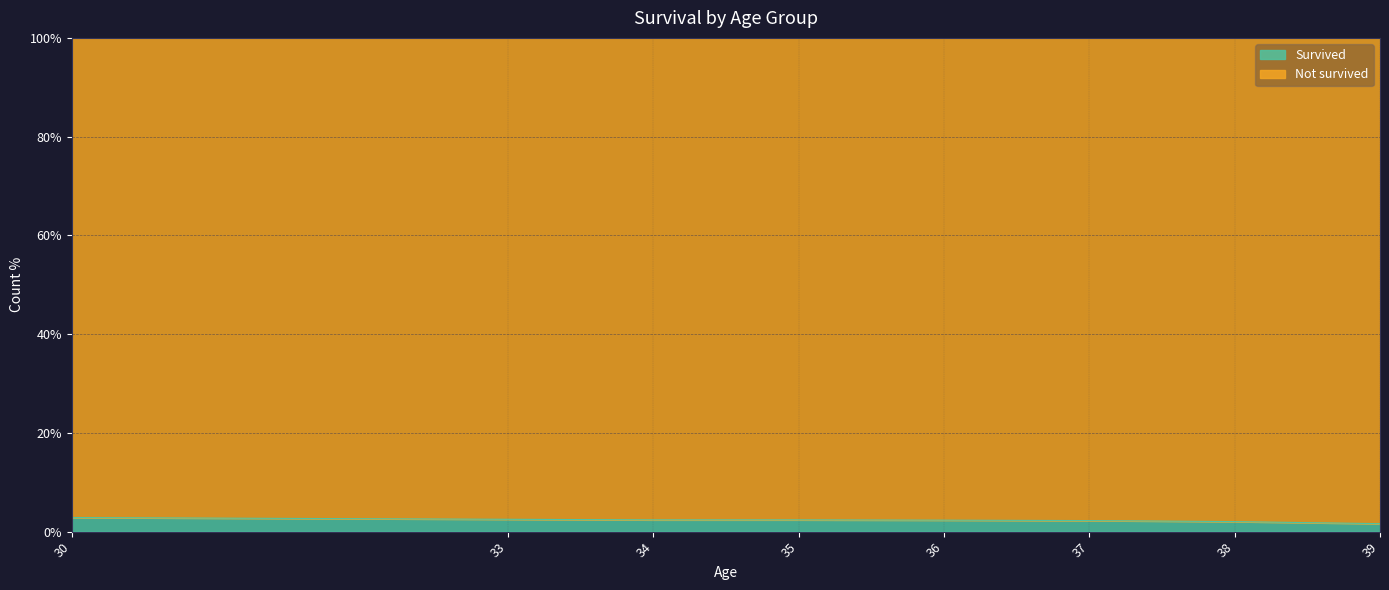

What is the difference between the maximum and minimum values in the Not survived series?

28